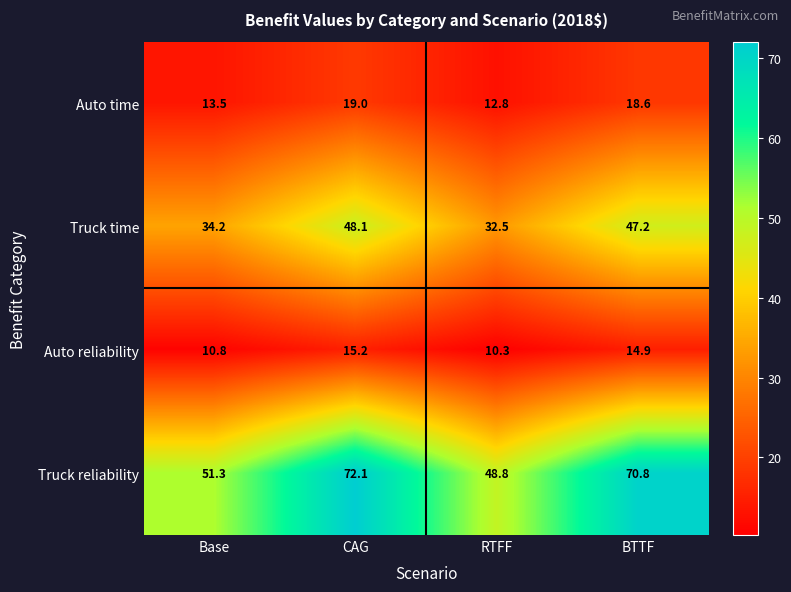

What is the difference between the second highest and second lowest values in the Auto reliability series?

4.1